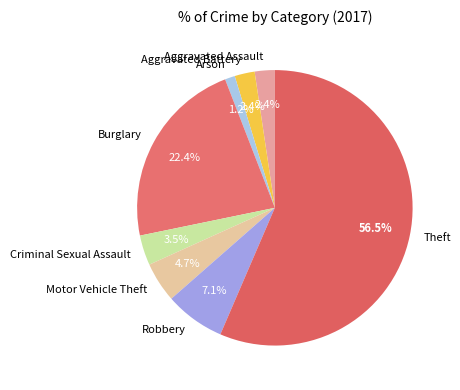

Combined, what portion of the pie is Criminal Sexual Assault and Motor Vehicle Theft?

8.2%